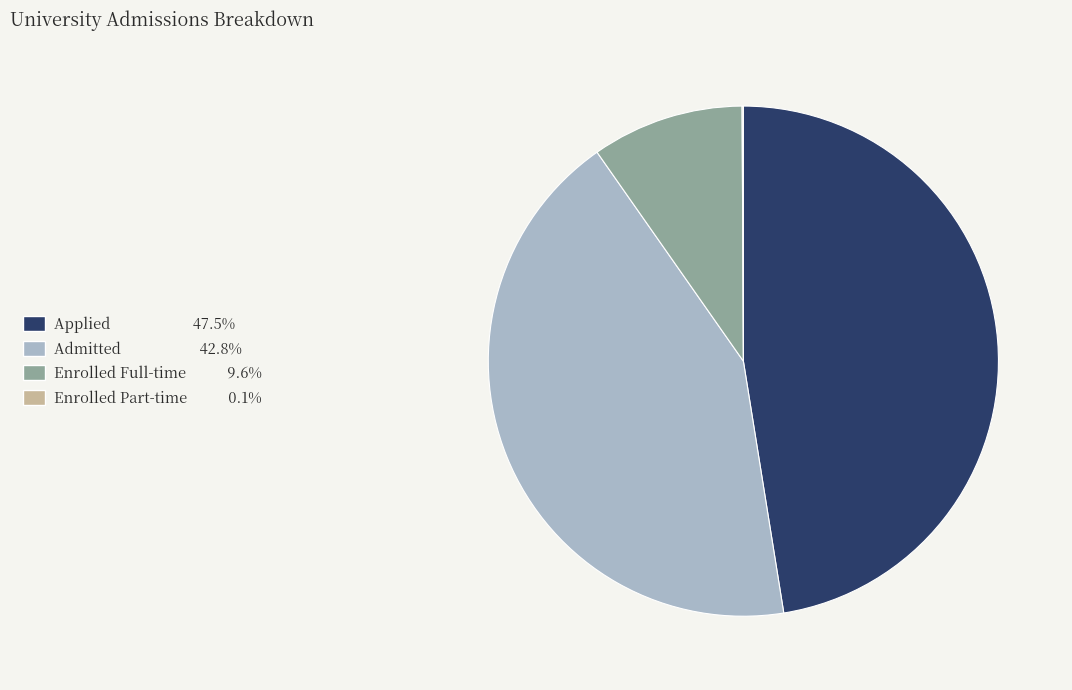

Is there any slice that represents more than half of the pie?

No